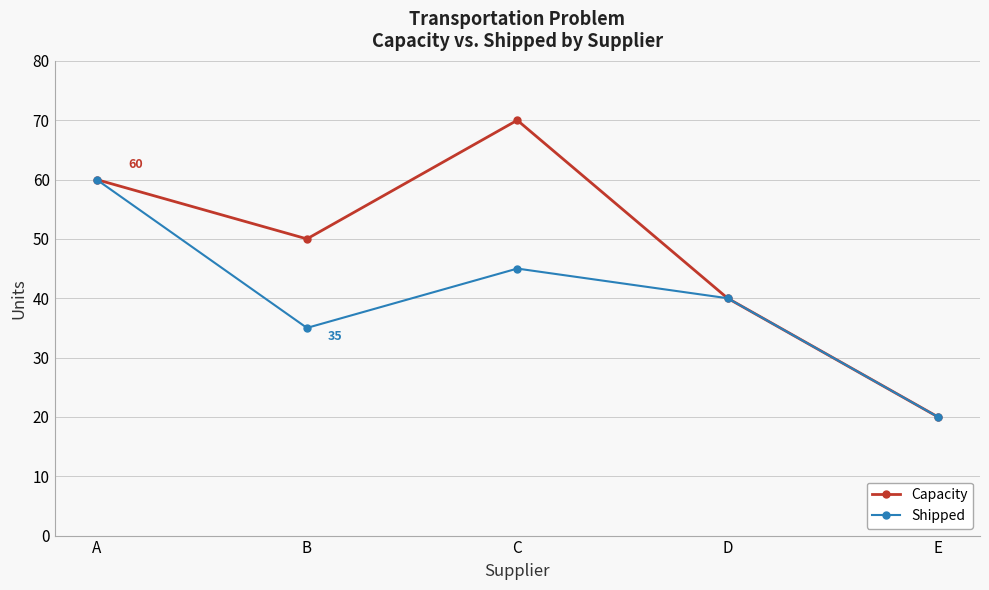

Which series has the largest total across all categories?

Capacity